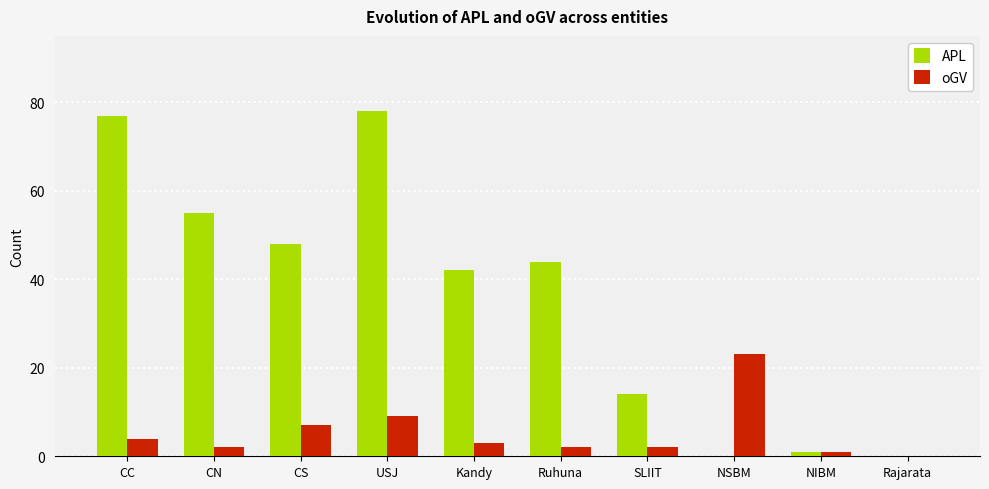

What are all the series names shown in the legend?

APL, oGV